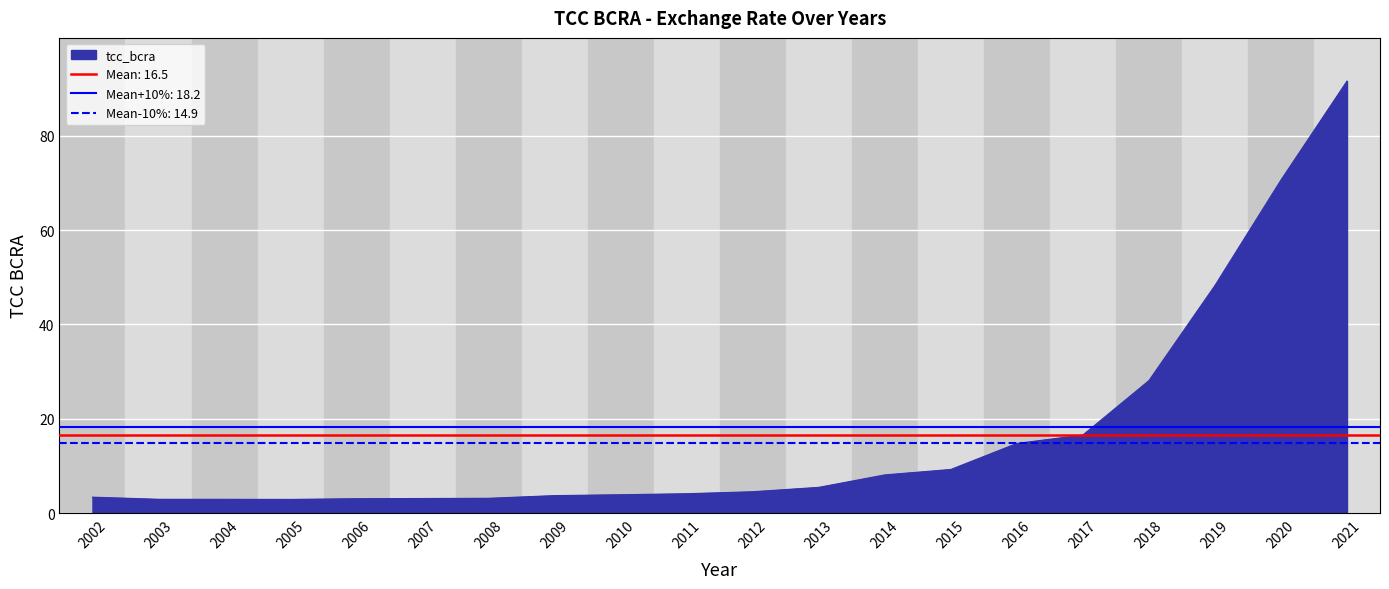

At which label does the data first exceed 4?

2011